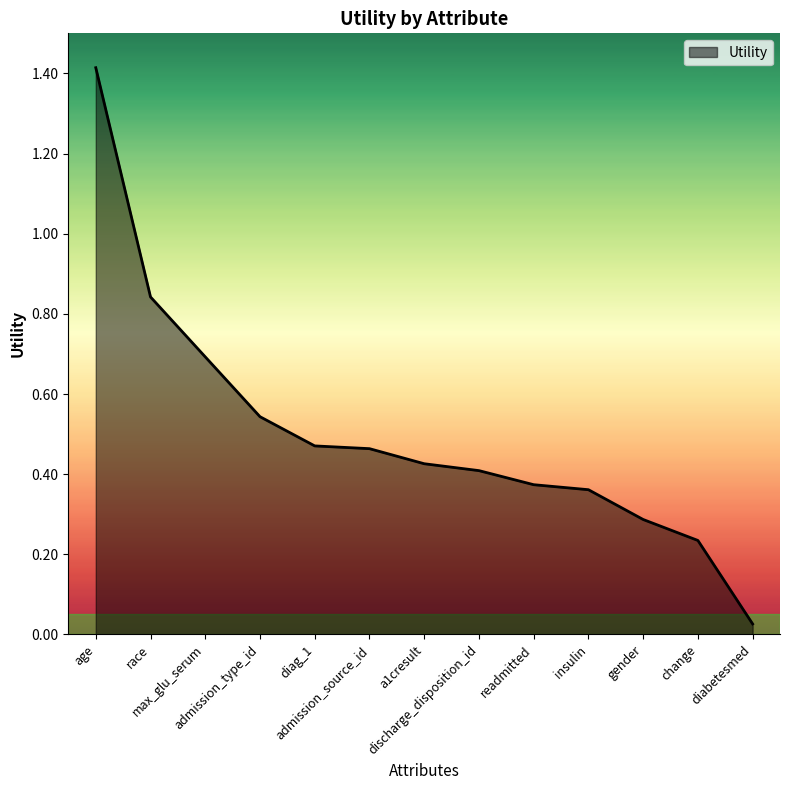

Which has a higher value, discharge_disposition_id or readmitted?

discharge_disposition_id